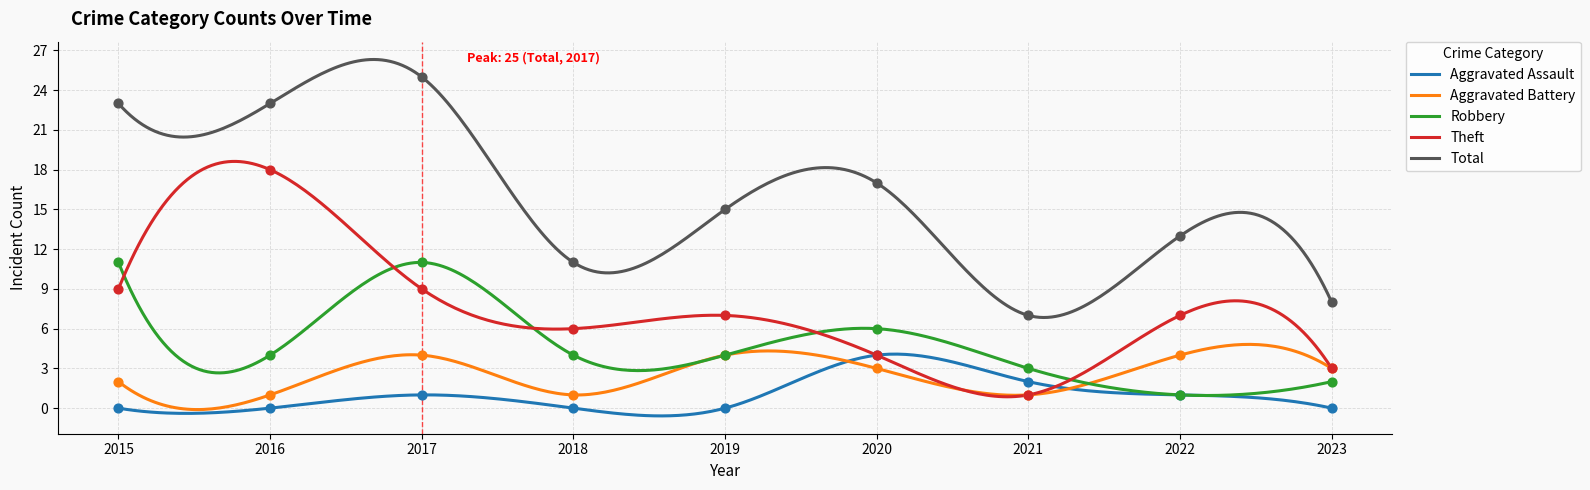

Which series has the largest total across all categories?

Total